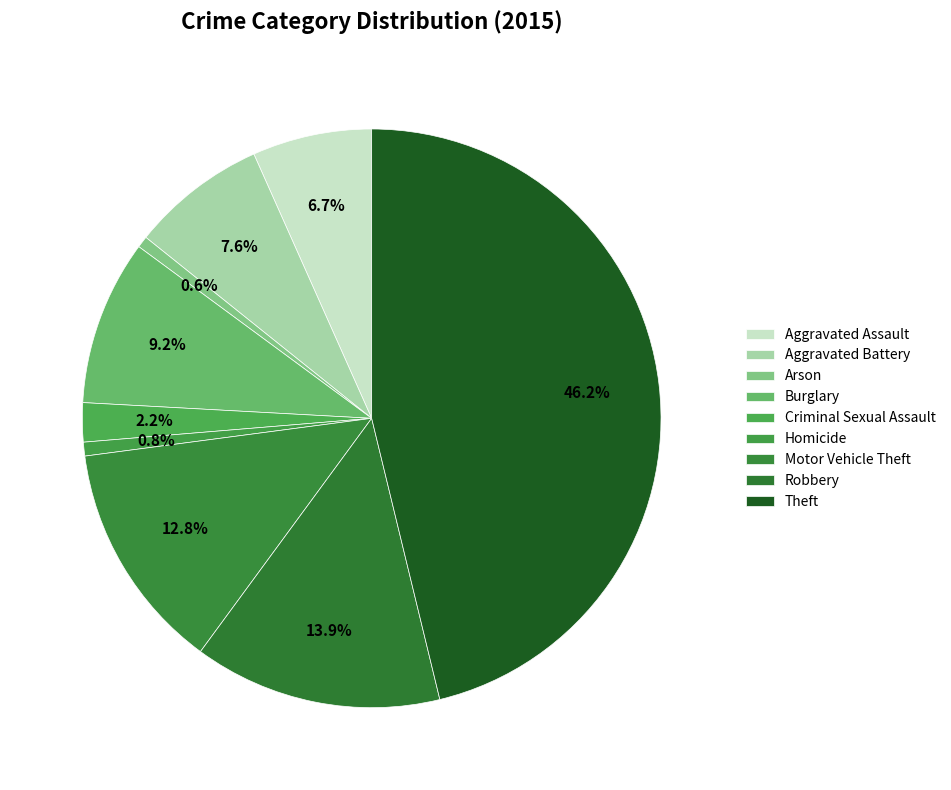

To the nearest percent, what is the difference between the Aggravated Battery and Burglary slice percentages?

2%